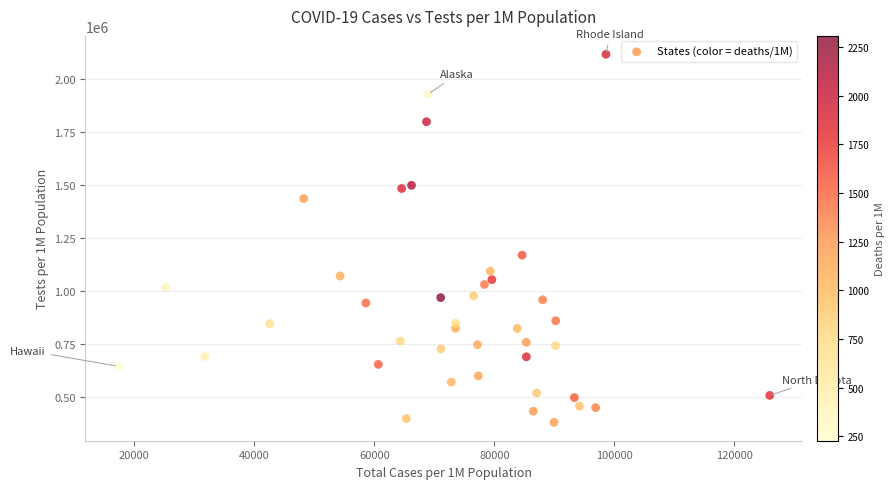

What is the range of X values (max minus min)?

108596